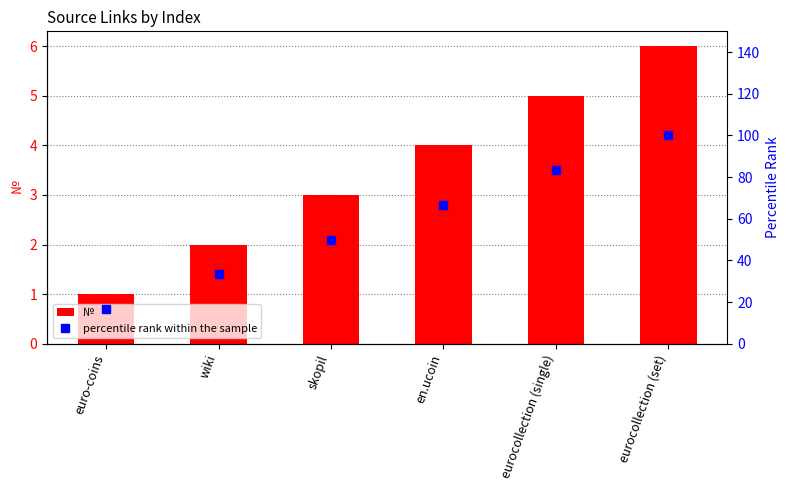

What position from the right is skopil?

4